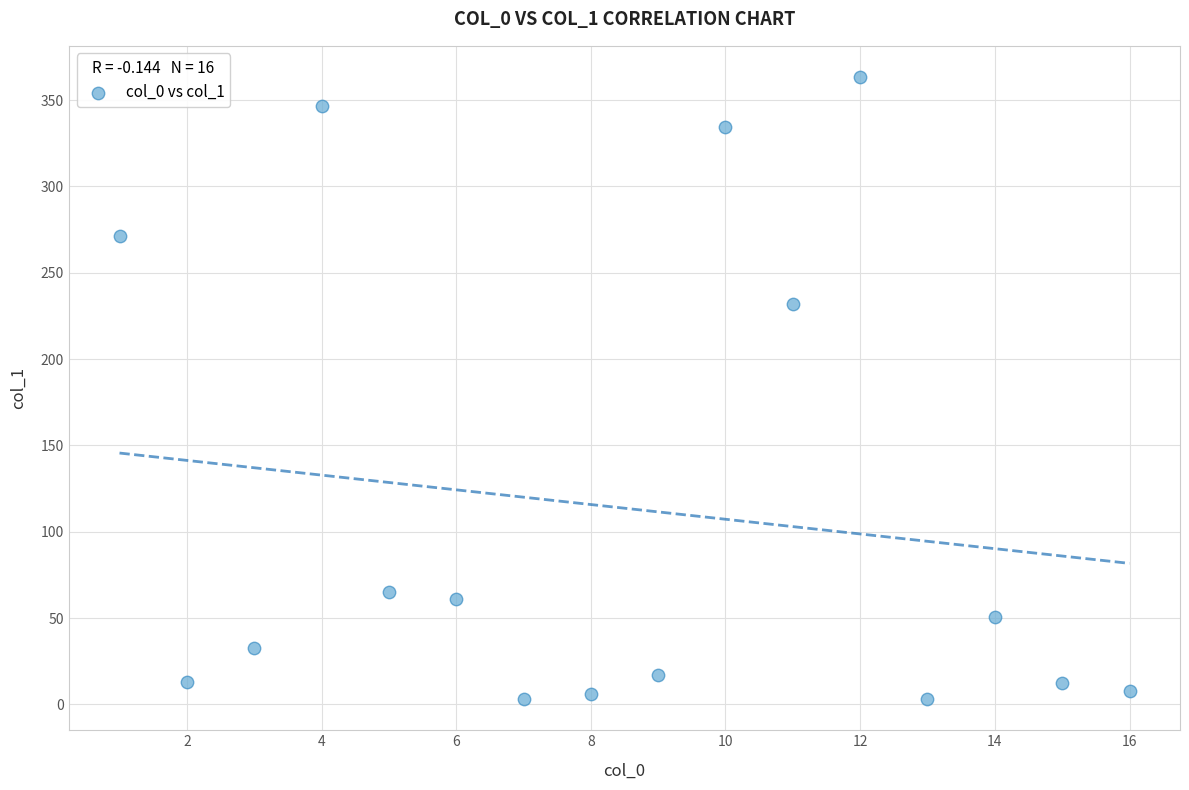

What Y value in the scatter plot is closest to 183?

231.8